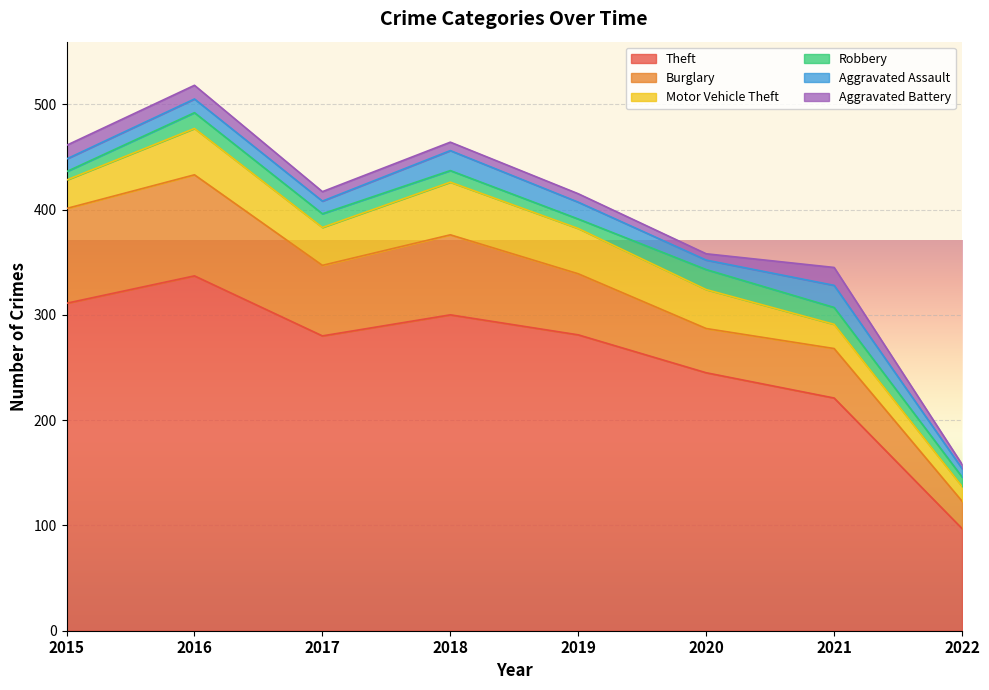

Reading right to left, extract all data points from this chart.

Theft: 2022=97	2021=221	2020=245	2019=281	2018=300	2017=280	2016=337	2015=311
Burglary: 2022=26	2021=47	2020=42	2019=58	2018=76	2017=67	2016=96	2015=90
Motor Vehicle Theft: 2022=14	2021=23	2020=37	2019=43	2018=50	2017=36	2016=44	2015=27
Robbery: 2022=9	2021=16	2020=19	2019=9	2018=11	2017=13	2016=15	2015=8
Aggravated Assault: 2022=8	2021=21	2020=9	2019=16	2018=19	2017=12	2016=13	2015=12
Aggravated Battery: 2022=4	2021=17	2020=6	2019=8	2018=8	2017=9	2016=13	2015=13